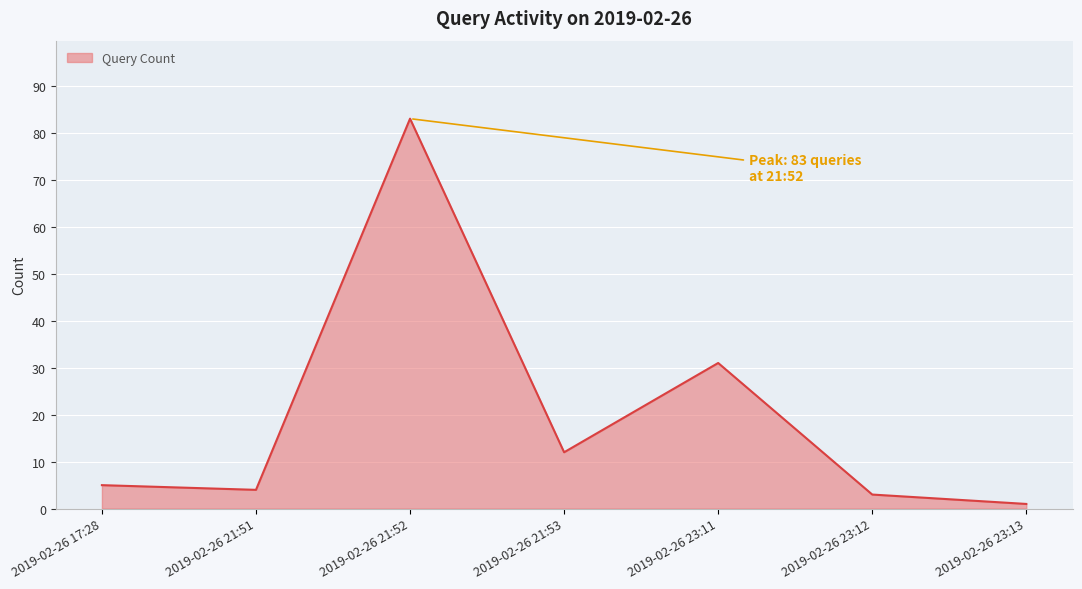

The value at 2019-02-26 21:52 is 109. True or false?

False